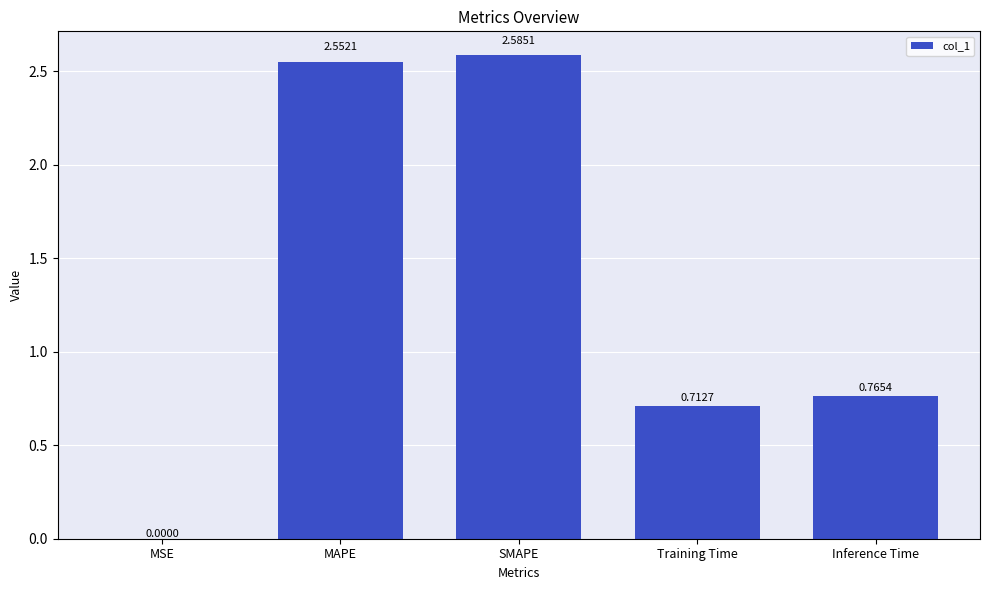

Does the chart contain stacked bars?

No